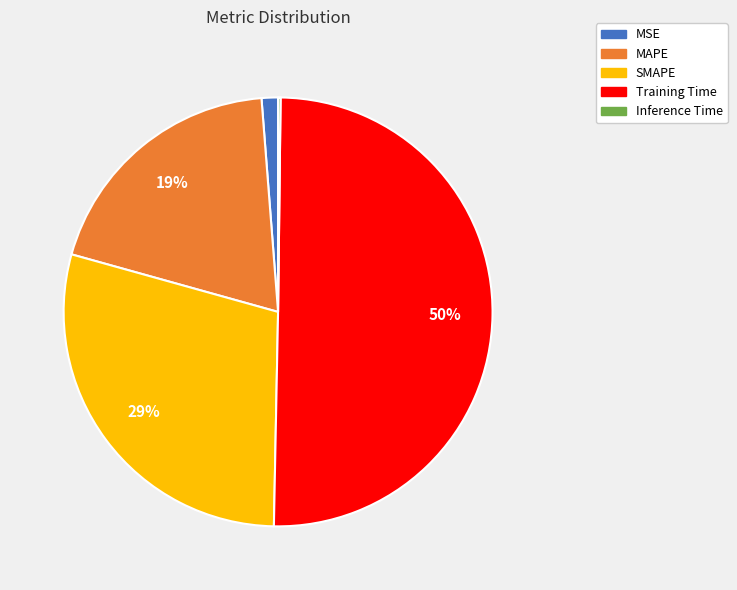

To the nearest percent, what is the combined percentage of Training Time and MAPE?

70%